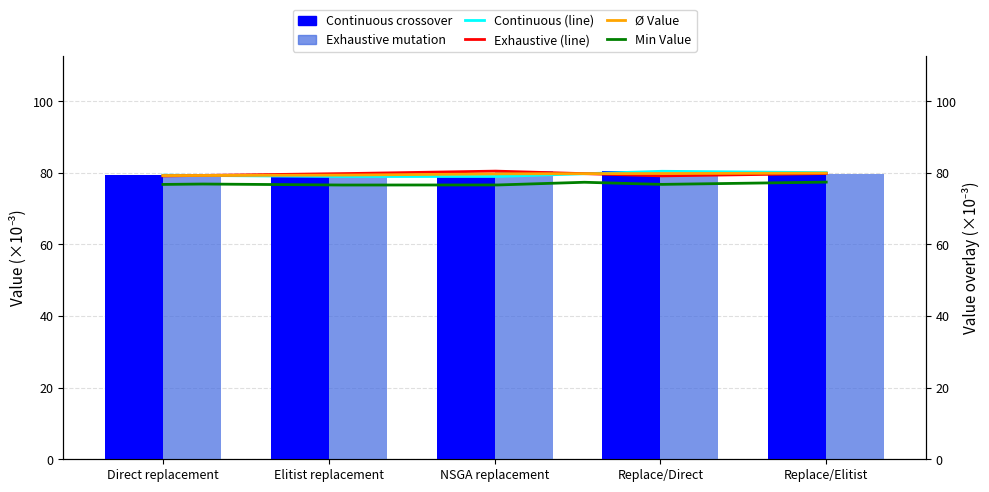

What is the lowest value of the Exhaustive mutation series?

79.1